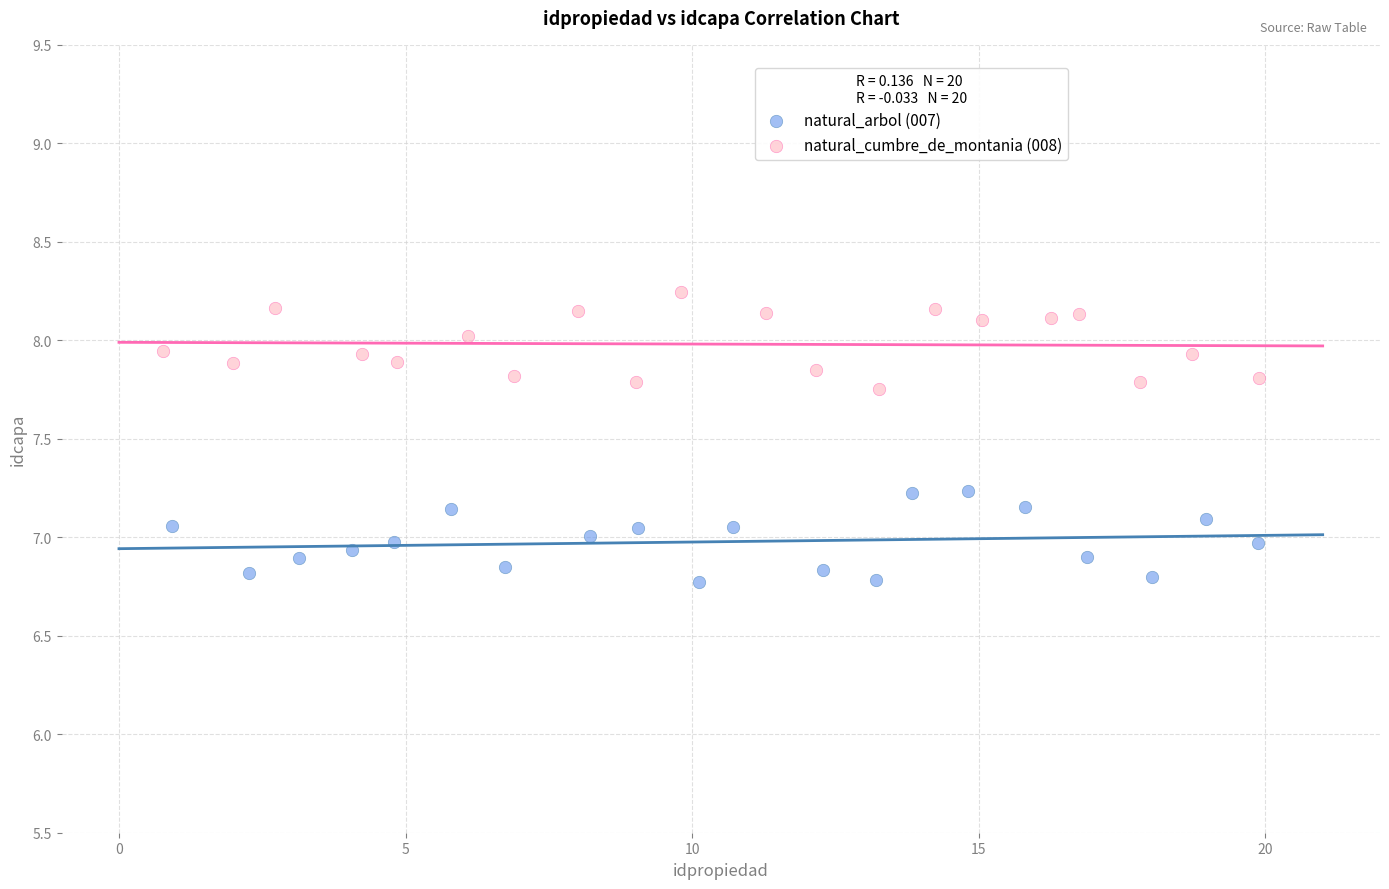

Which series contains the highest Y value?

natural_cumbre_de_montania (008)